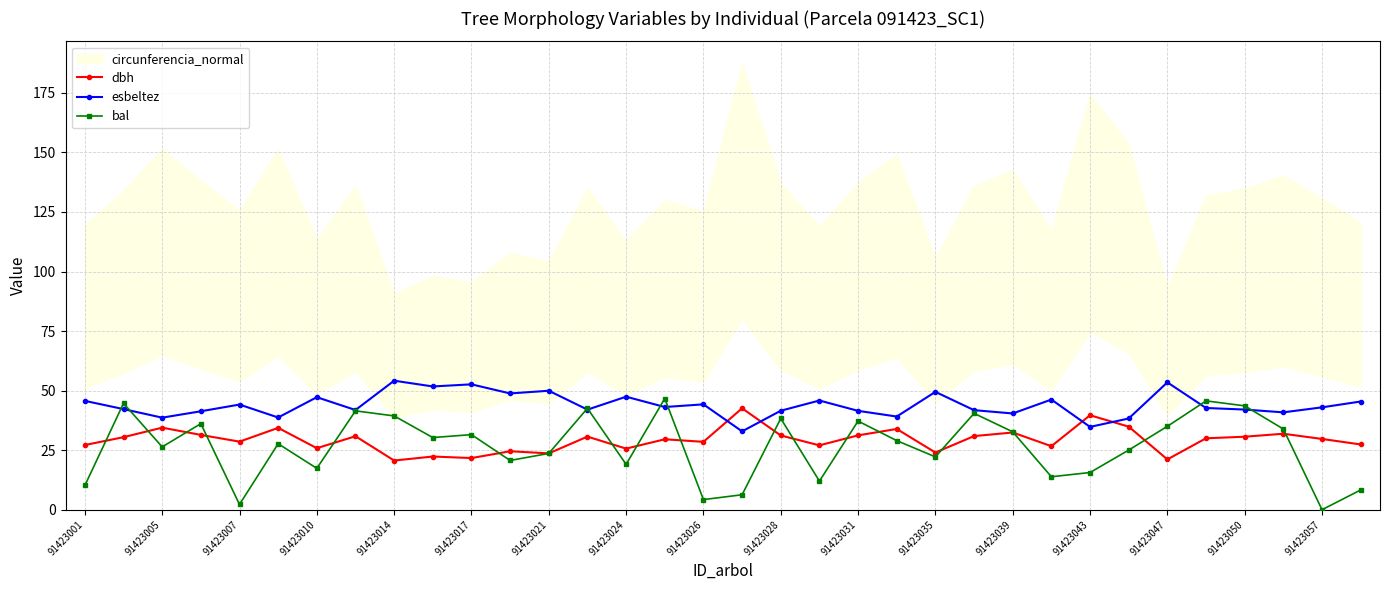

Is it true that dbh equals 21.1 at 91423047?

True